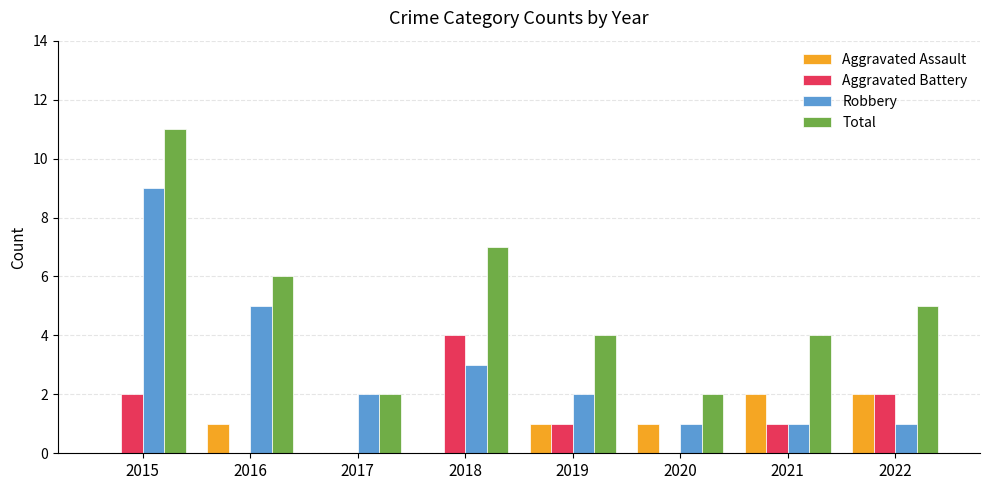

Which series has the largest total across all categories?

Total